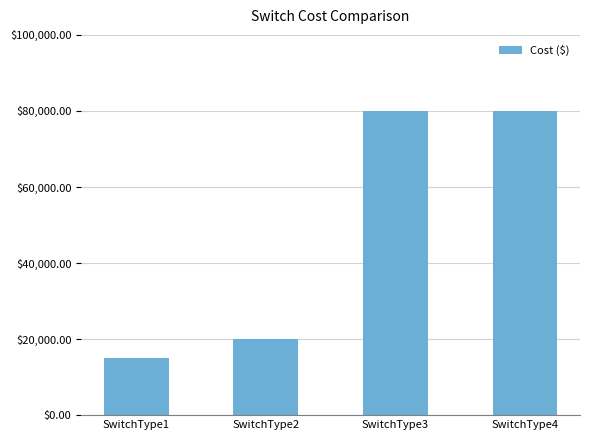

What is the smallest value displayed?

15000